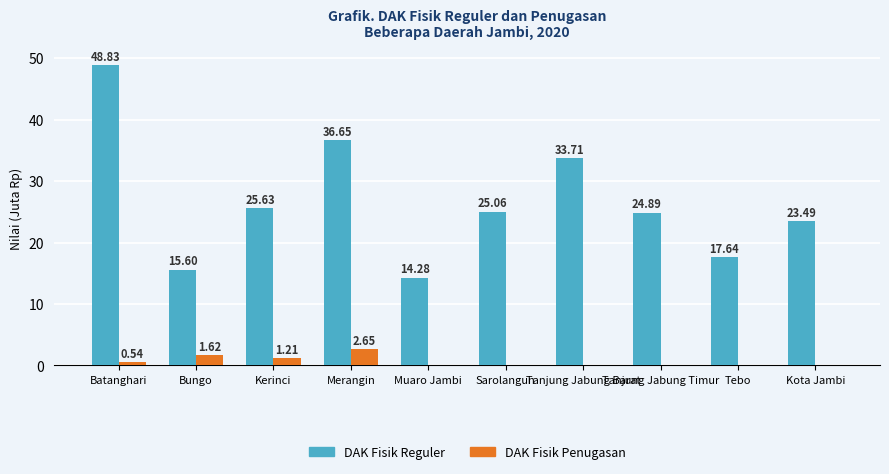

What are all the series names shown in the legend?

DAK Fisik Reguler, DAK Fisik Penugasan